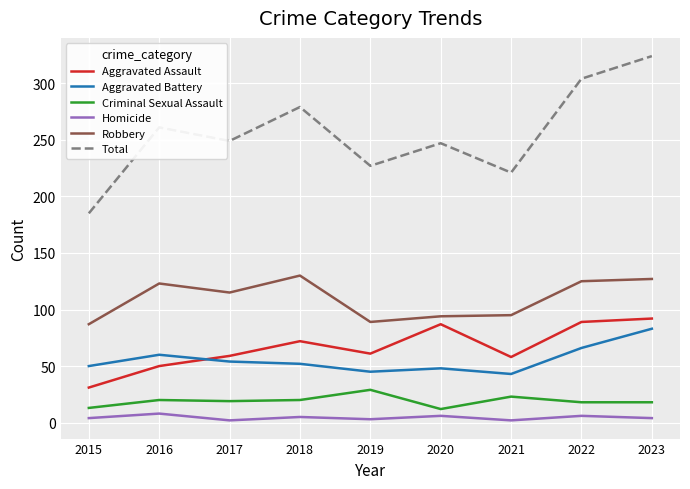

What is the difference between the Homicide values at 2016 and 2017?

6